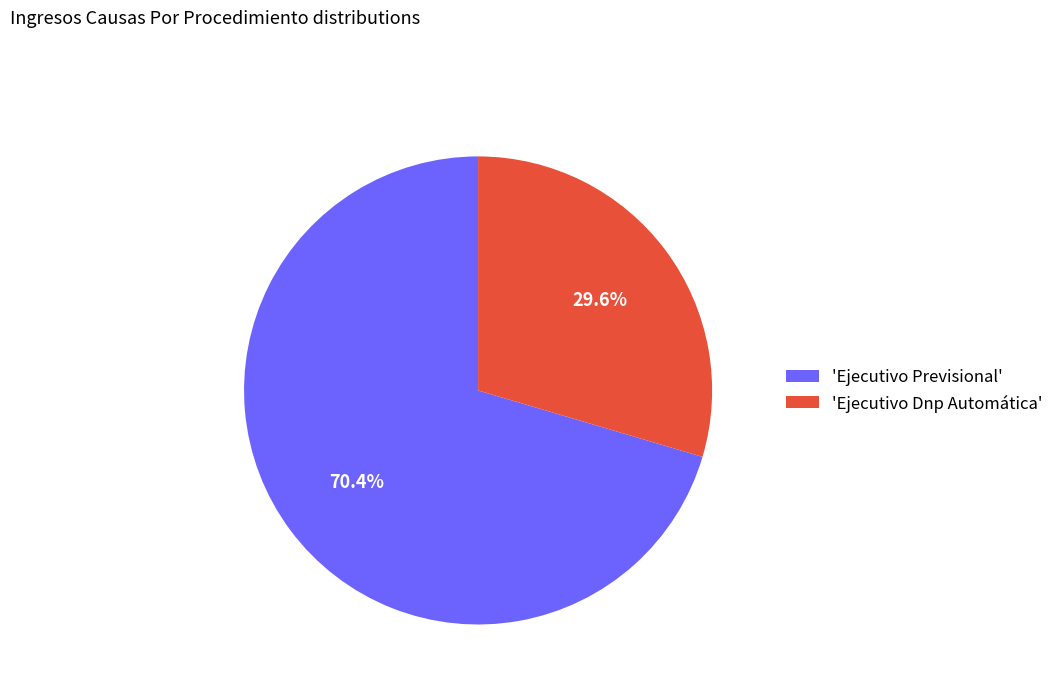

Which slice represents more than half of the pie?

'Ejecutivo Previsional'